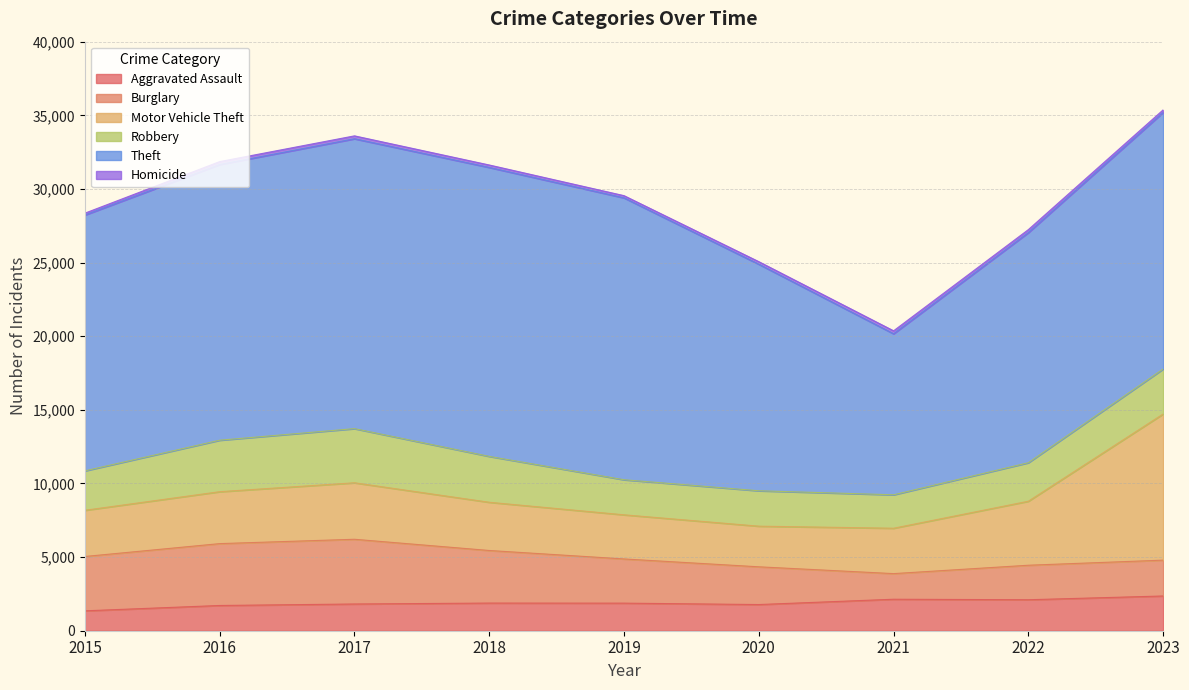

Reading right to left, extract all data points from this chart.

Aggravated Assault: 2359	2104	2138	1778	1873	1878	1815	1714	1351
Burglary: 2434	2343	1740	2562	3001	3570	4395	4201	3690
Motor Vehicle Theft: 9924	4346	3082	2760	2997	3275	3836	3526	3138
Robbery: 3055	2616	2270	2404	2381	3115	3677	3496	2677
Theft: 17424	15625	10935	15383	19141	19622	19685	18721	17372
Homicide: 172	204	201	175	151	166	196	198	127